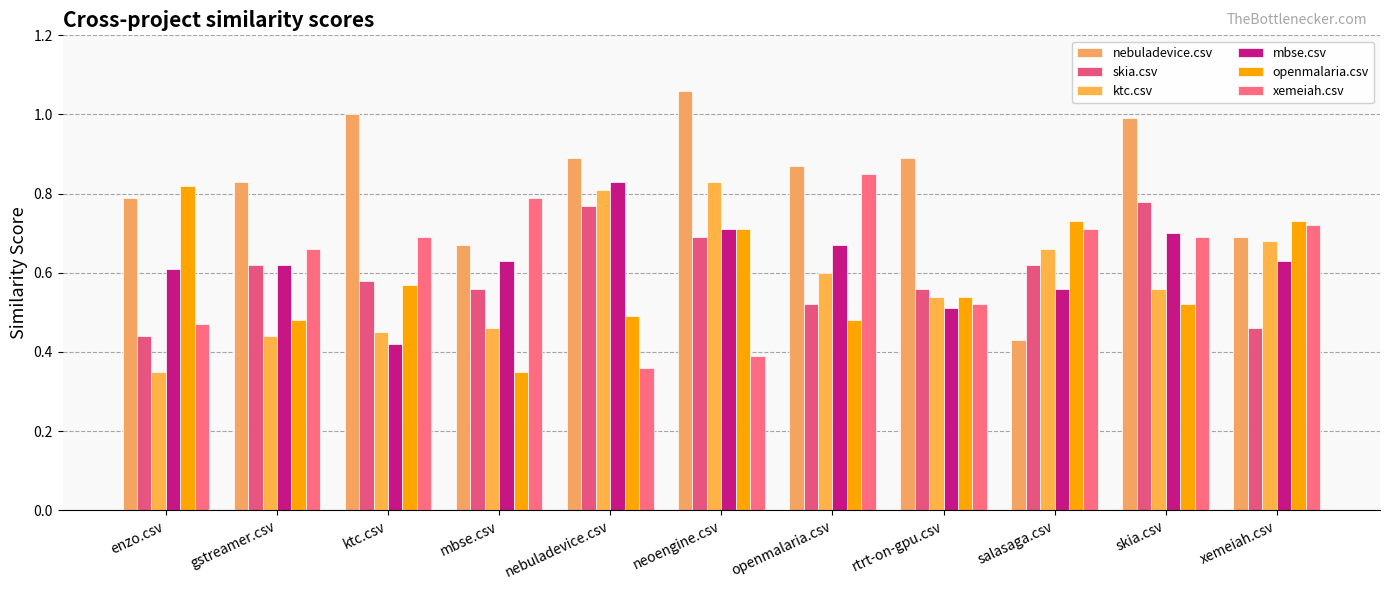

What is the value of the ktc.csv bar at the 8th from the left?

0.5